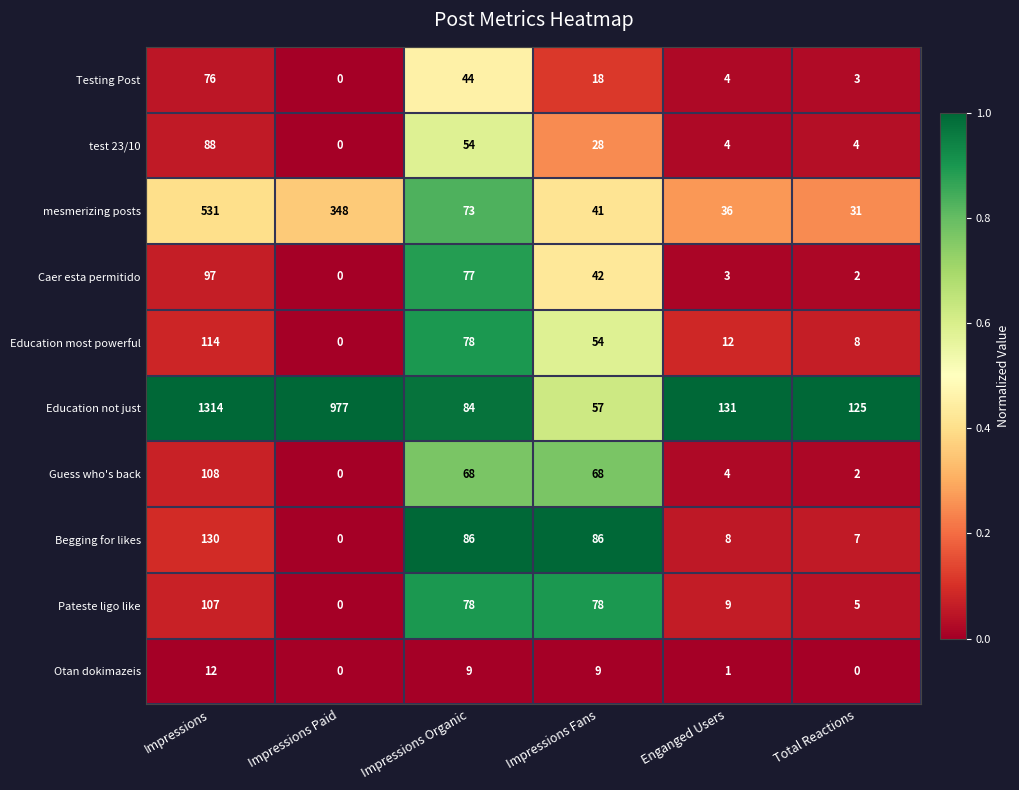

The Education most powerful series shows 179 at Impressions. True or false?

False